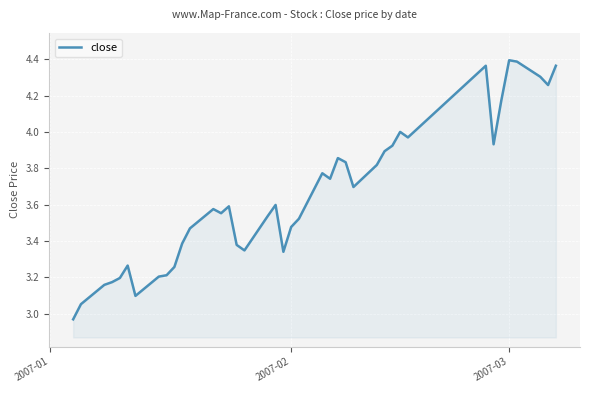

Count the number of categories in the chart.

40